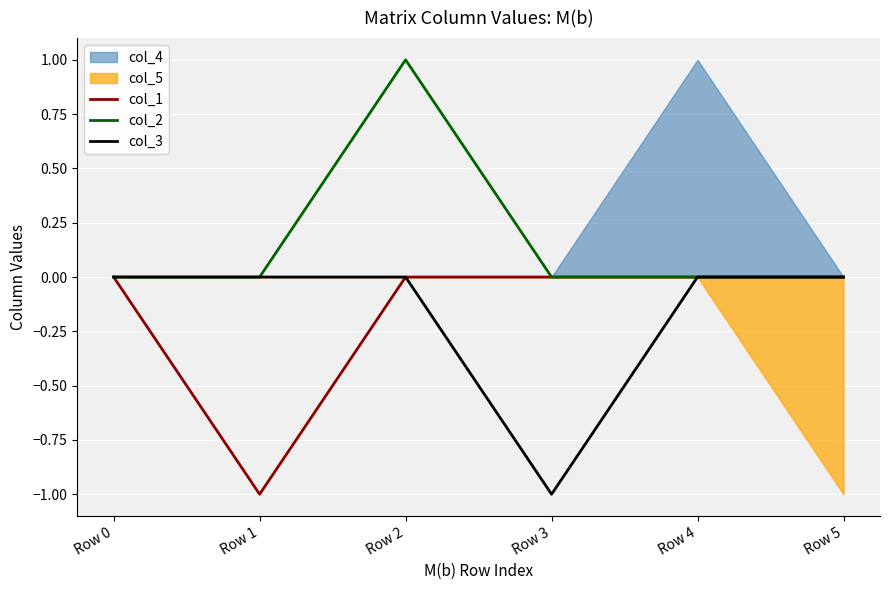

At which category is the sum across all series the highest?

Row 2